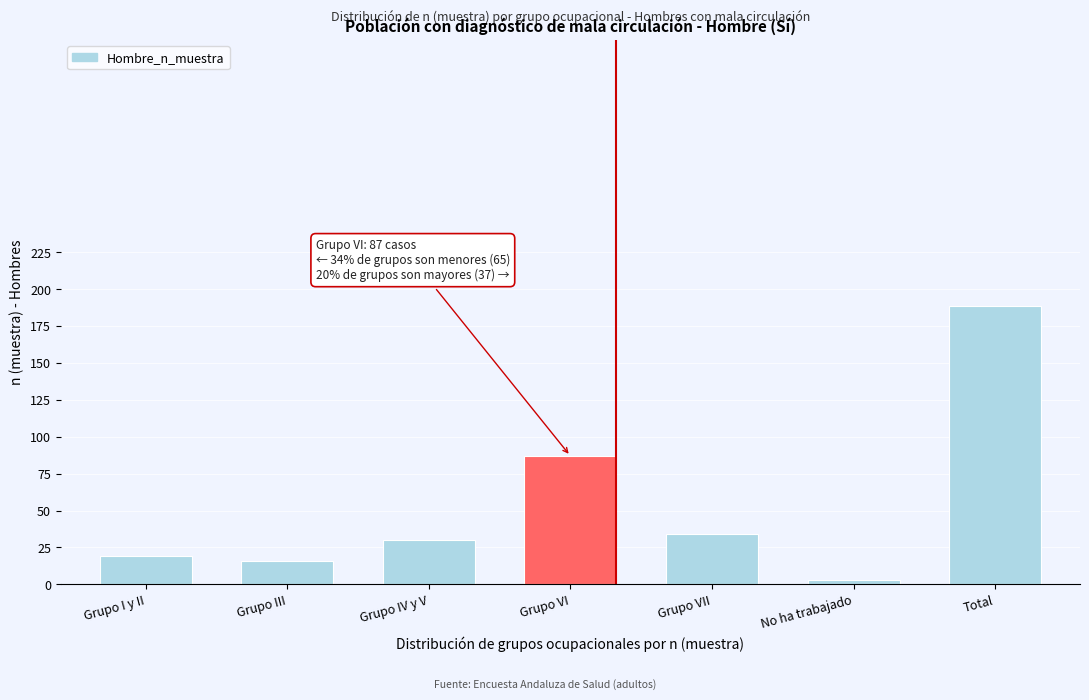

Reading left to right, extract all data points from this chart.

Grupo I y II=19	Grupo III=16	Grupo IV y V=30	Grupo VI=87	Grupo VII=34	No ha trabajado=3	Total=189